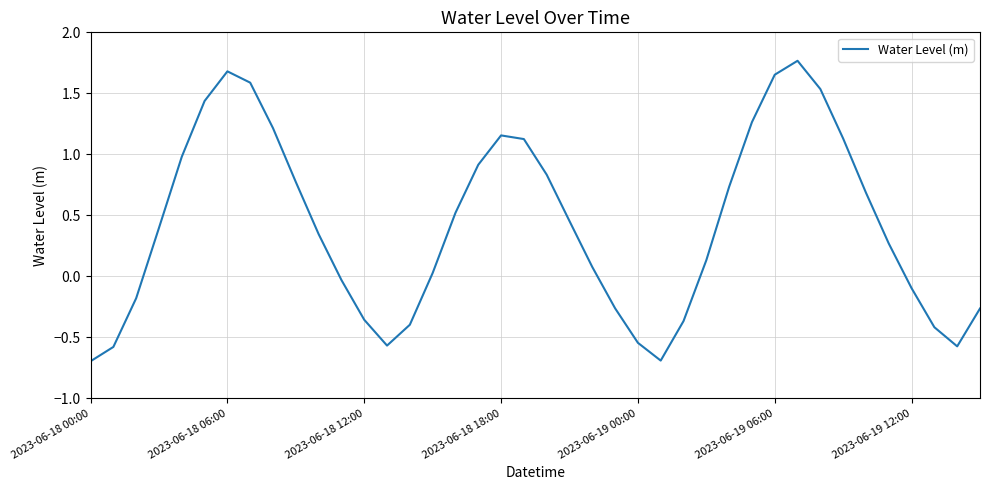

What is the smallest value displayed?

-0.7